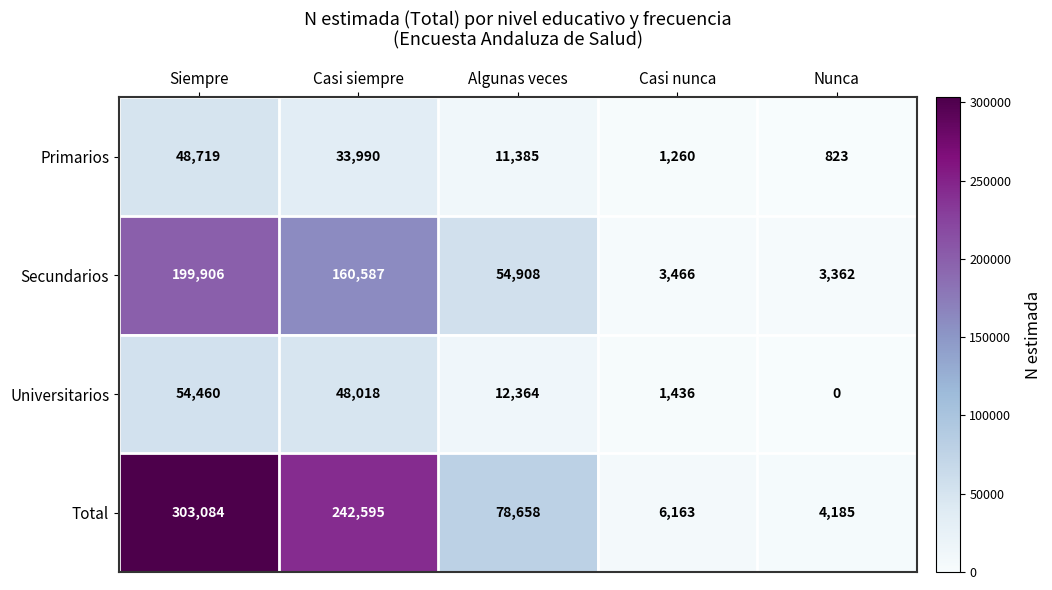

What is the difference between the Universitarios values at Casi nunca and Nunca?

1436